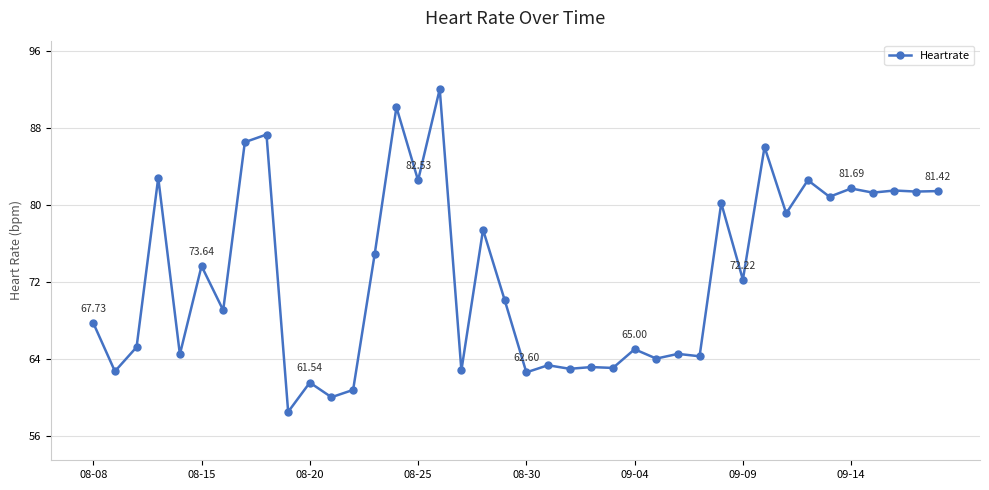

True or false: the data has more than 1 interior local peaks.

True